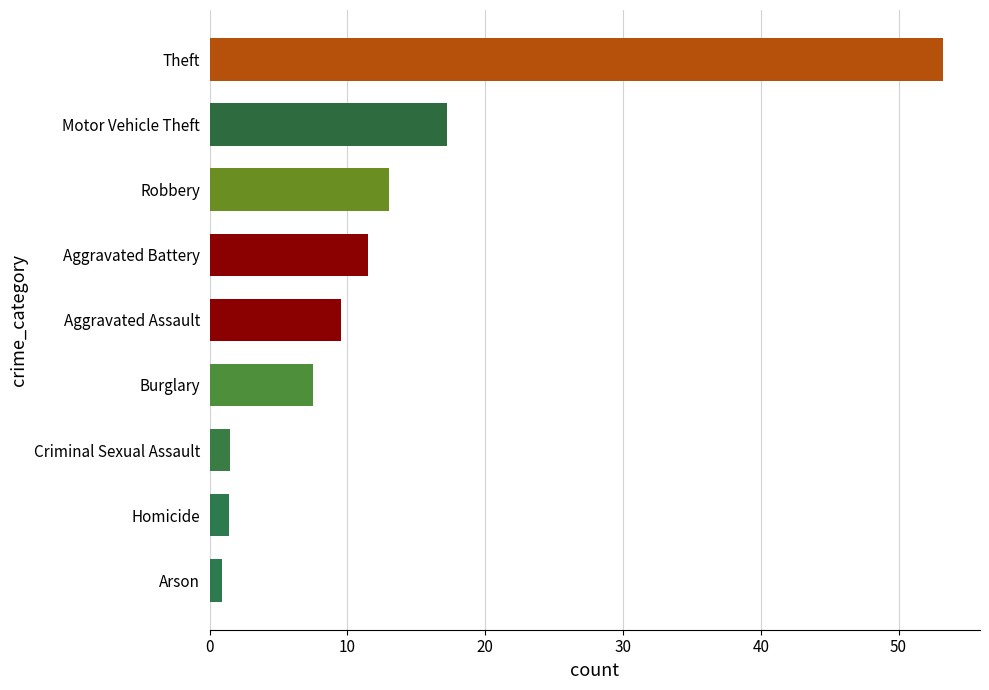

Are the bars horizontal?

Yes